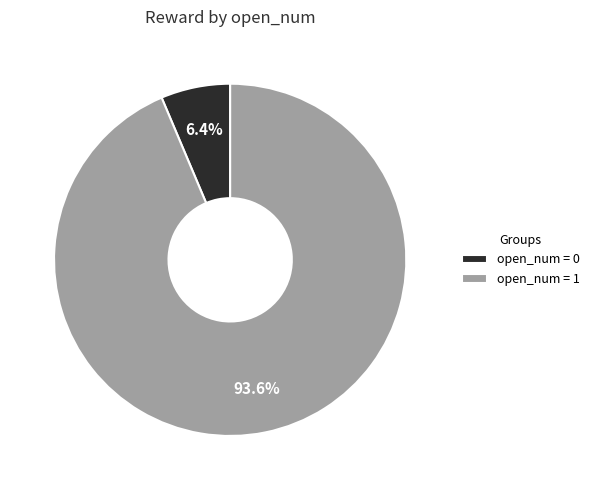

What is the largest slice in the pie chart?

open_num = 1